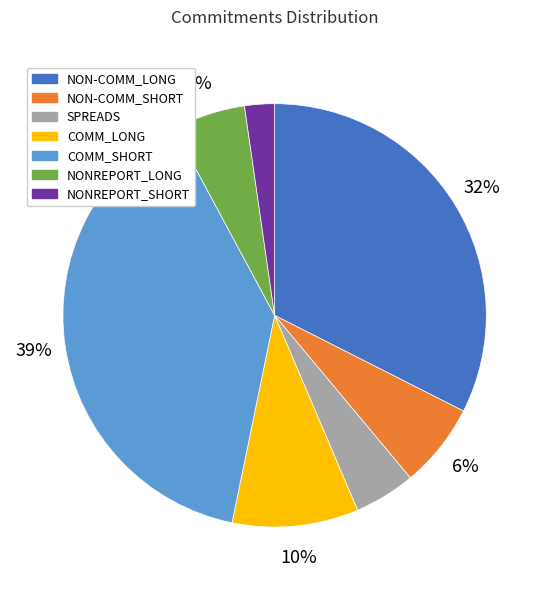

What is the smallest slice in the pie chart?

NONREPORT_SHORT